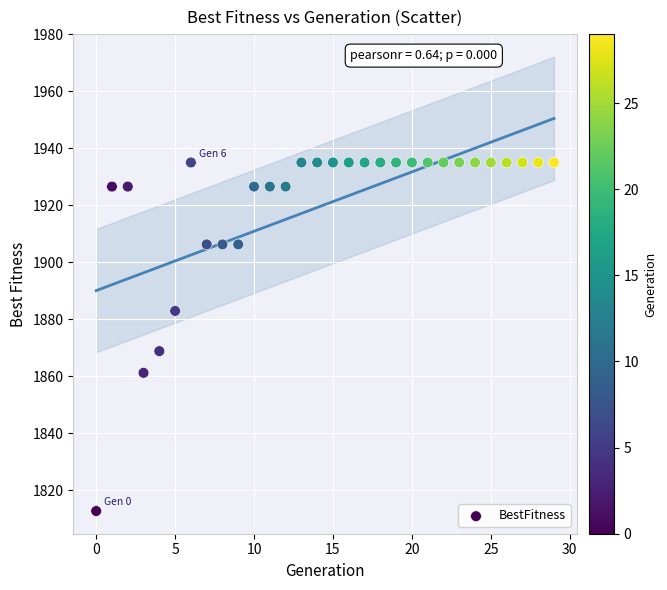

What is the range of Y values (max minus min)?

122.4